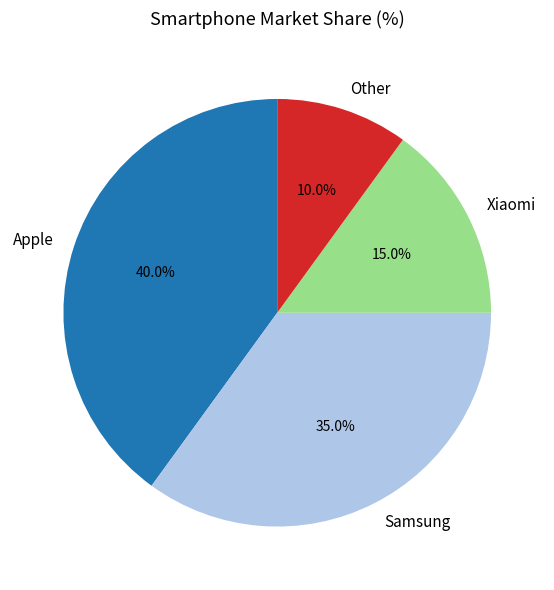

Count the number of slices in the pie.

4